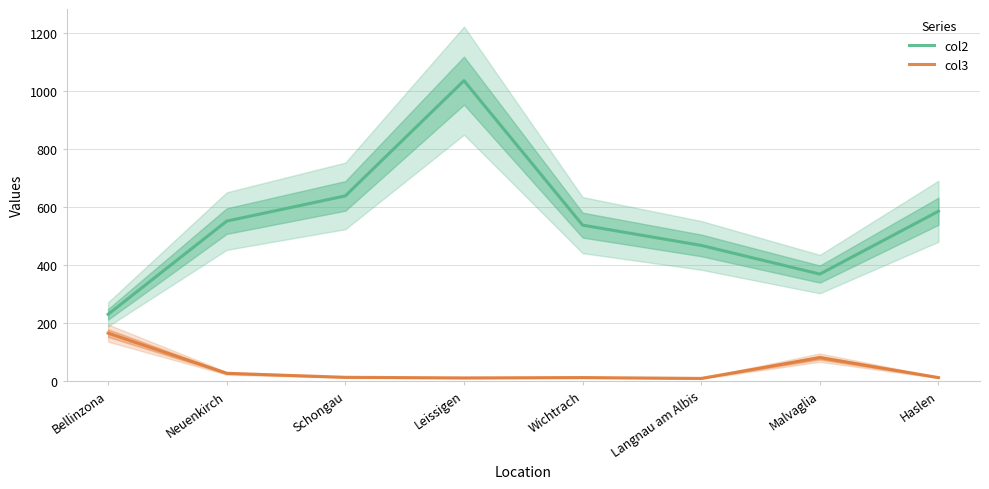

Rank the categories by col2 value from lowest to highest.

Bellinzona, Malvaglia, Langnau am Albis, Wichtrach, Neuenkirch, Haslen, Schongau, Leissigen